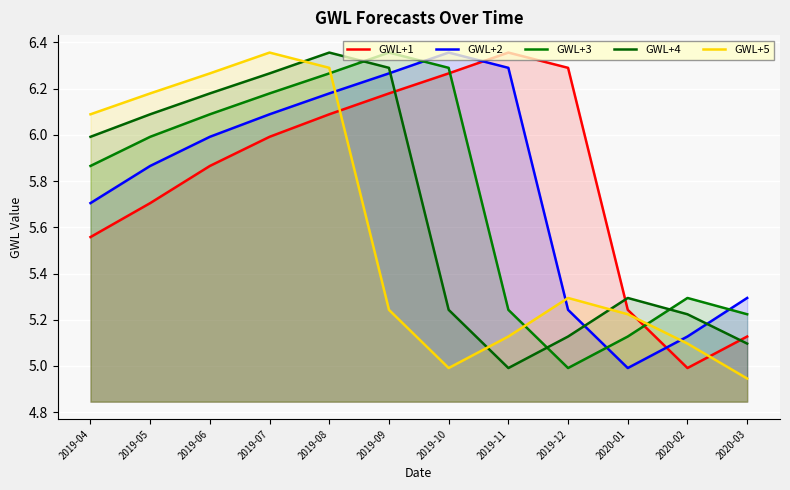

Between which two adjacent categories do GWL+4 and GWL+5 first intersect?

2019-07 and 2019-08